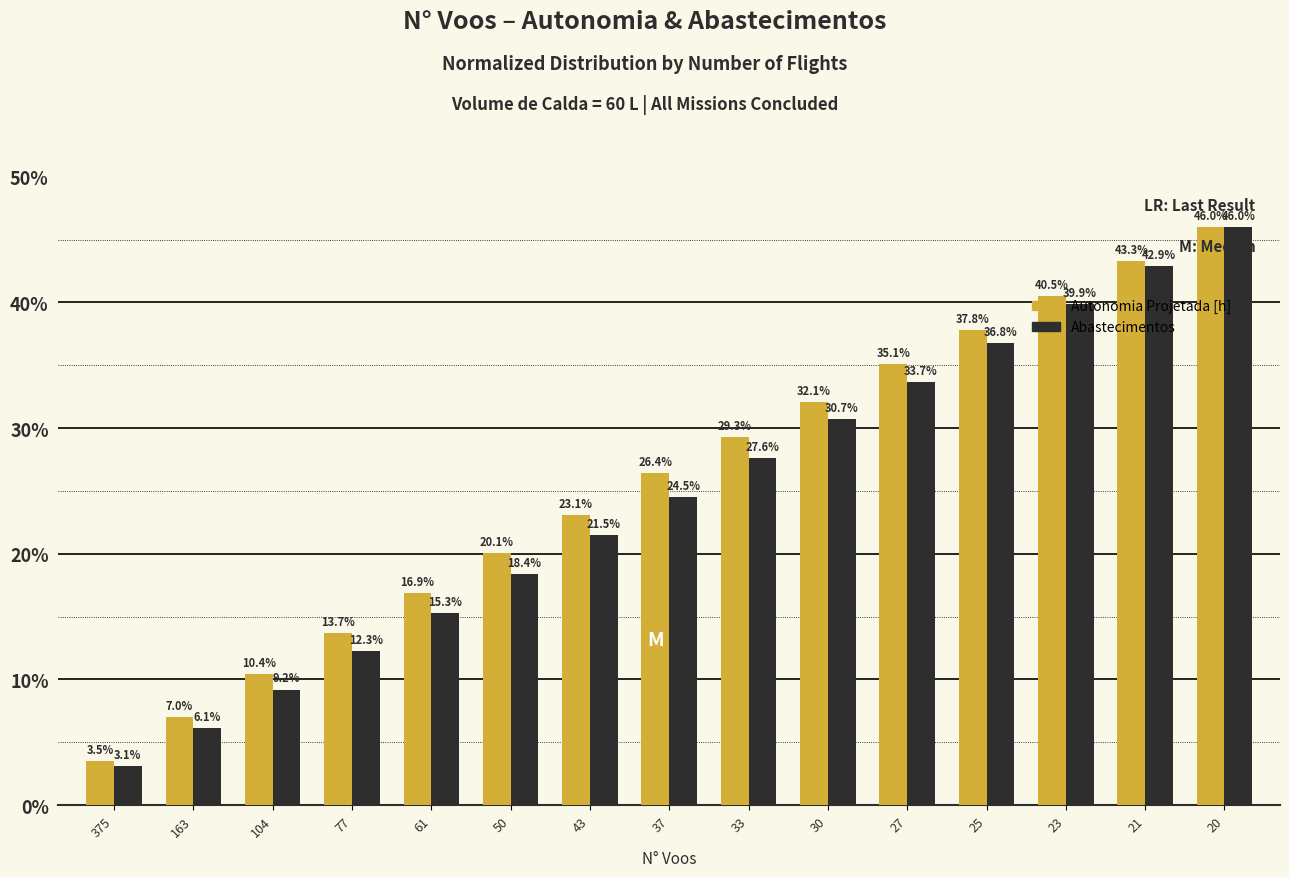

How many values in the Abastecimentos series are below 24?

7